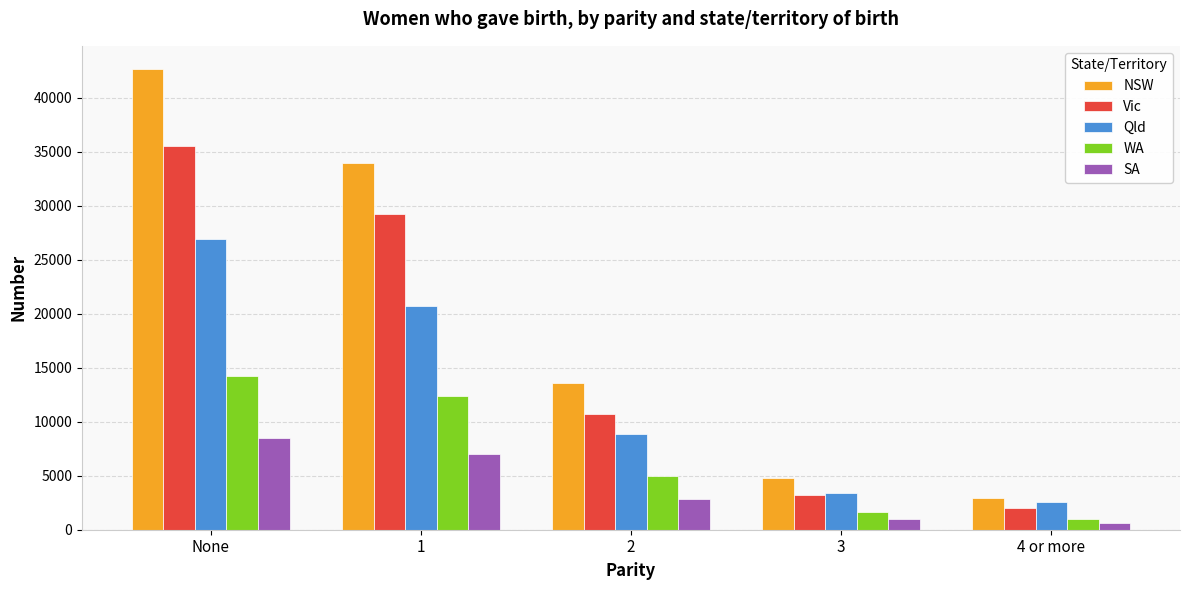

Read the WA value at None.

14215